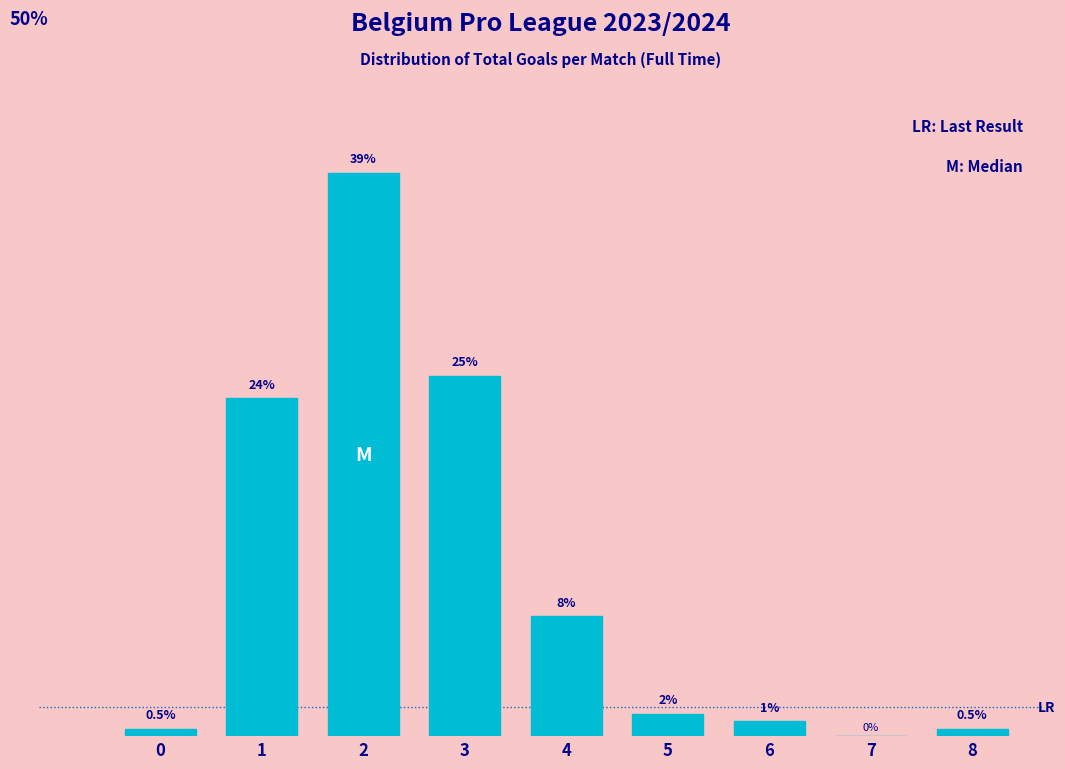

Are the bars horizontal?

No